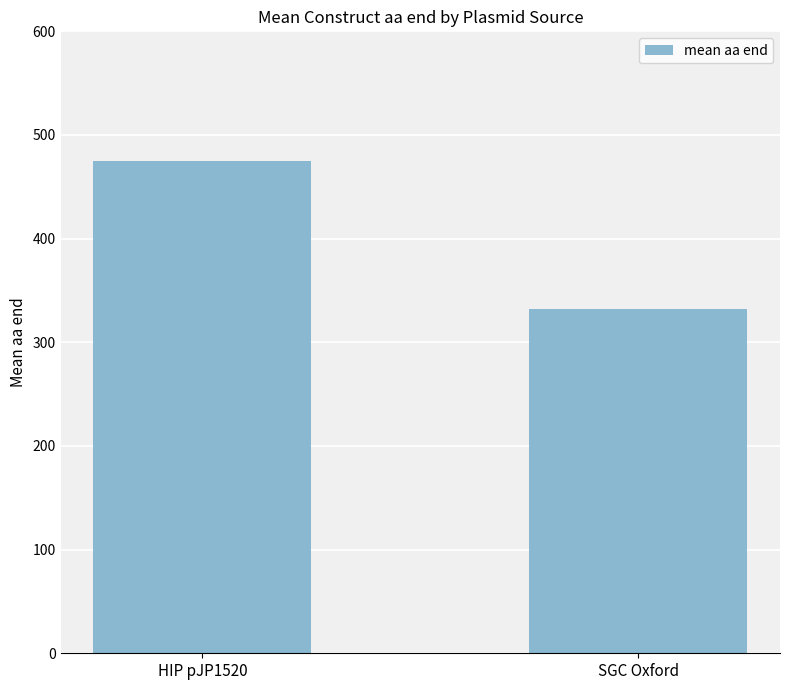

What is the difference between the maximum and minimum values?

142.1